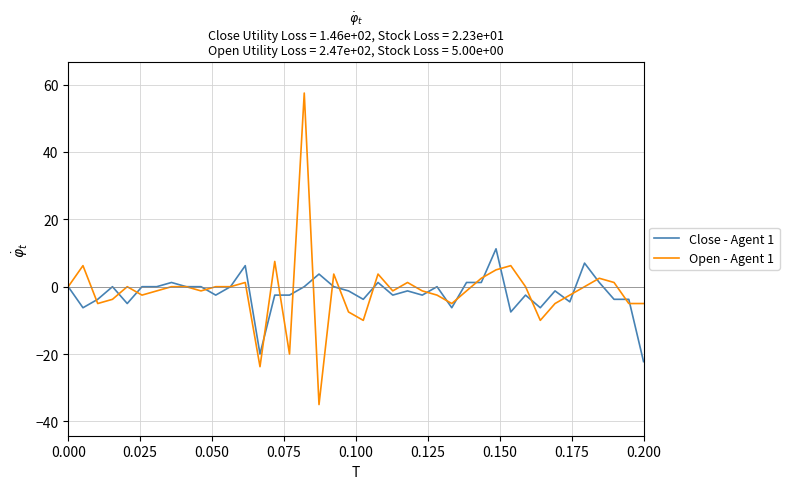

What are all the series names shown in the legend?

Close - Agent 1, Open - Agent 1